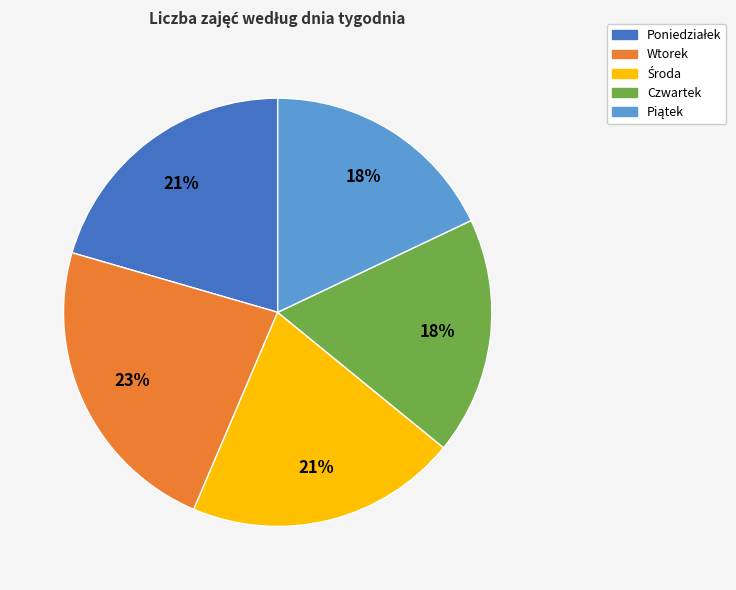

To the nearest percent, what is the average slice percentage?

20%